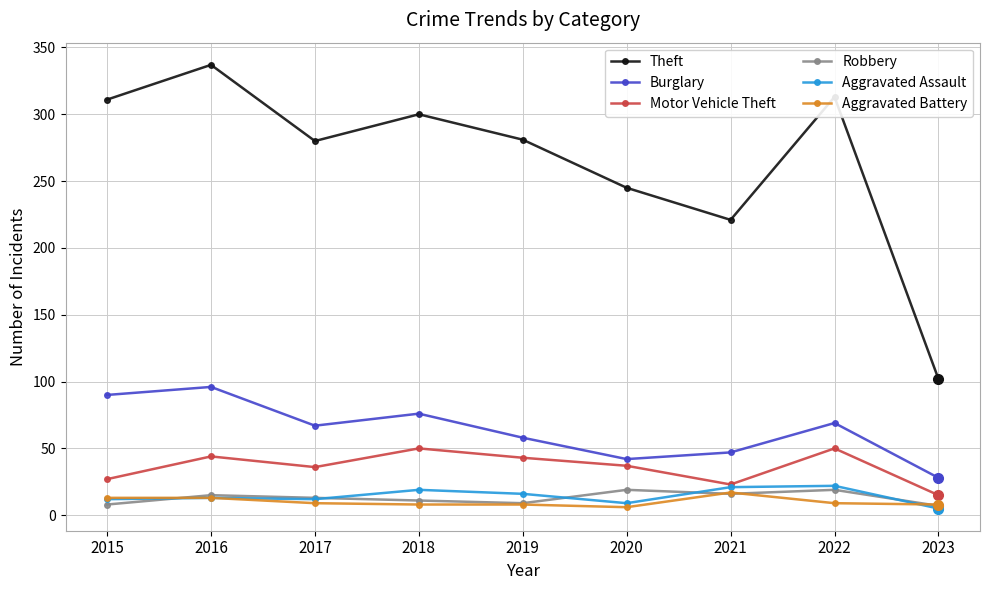

How many lines are shown in the chart?

6